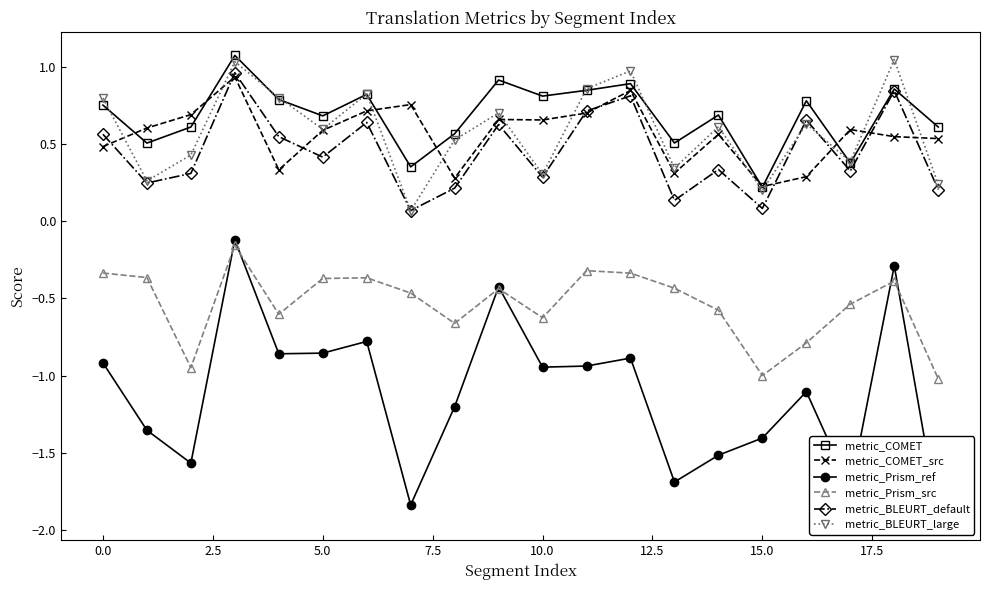

True or false: metric_BLEURT_large has more than 1 interior local peaks.

True